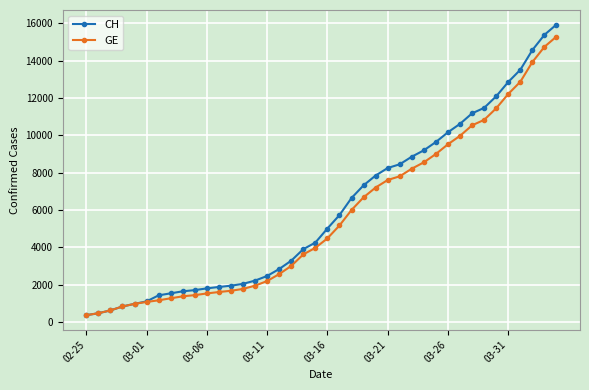

How many data points in GE are less than 4485?

20